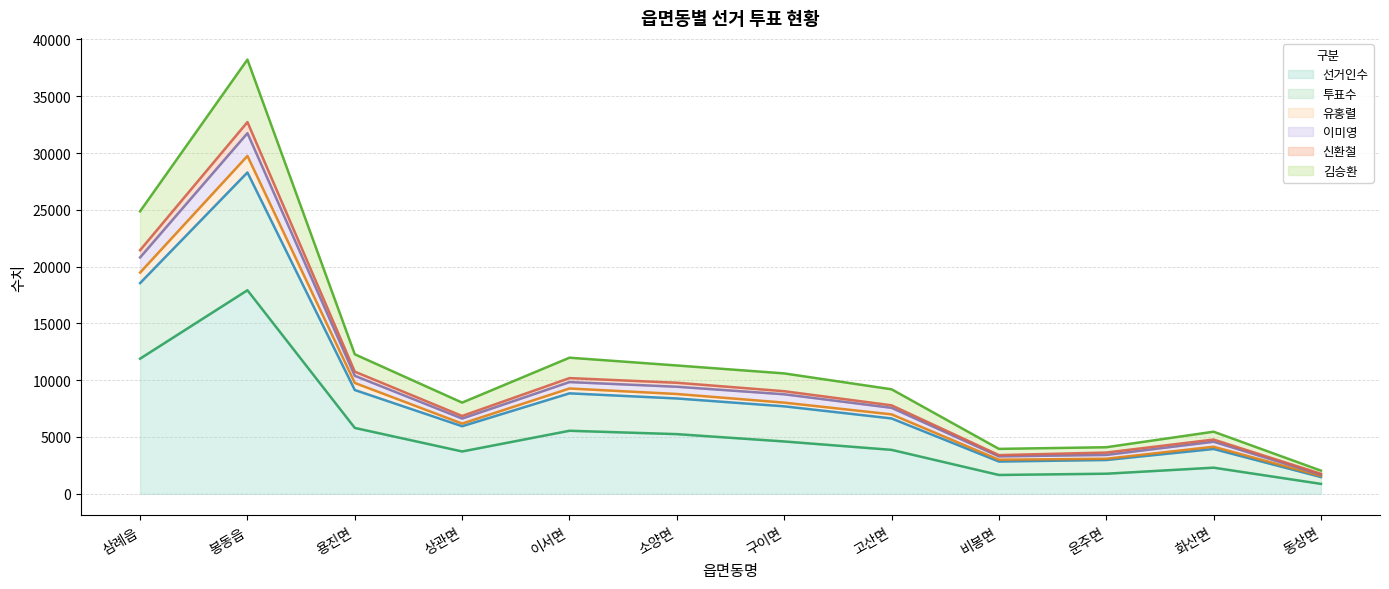

The 신환철 series shows 3404 at 비봉면. True or false?

True